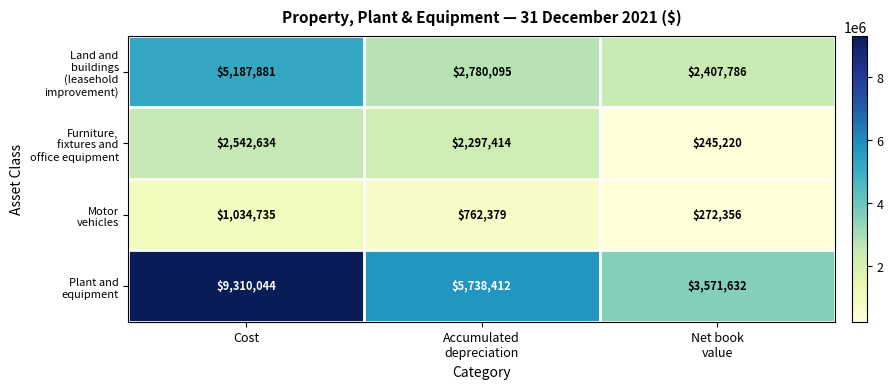

Which label corresponds to the largest value in the chart?

Cost